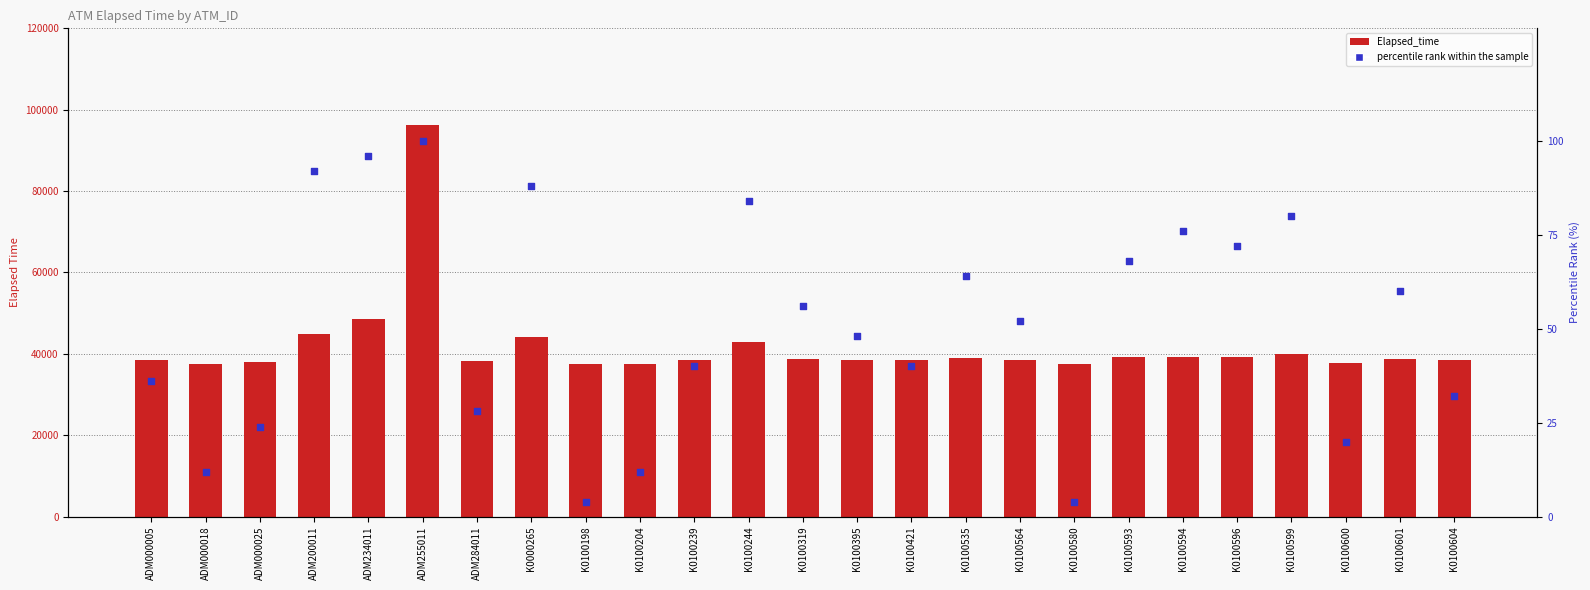

Which series has the largest total across all categories?

Elapsed_time